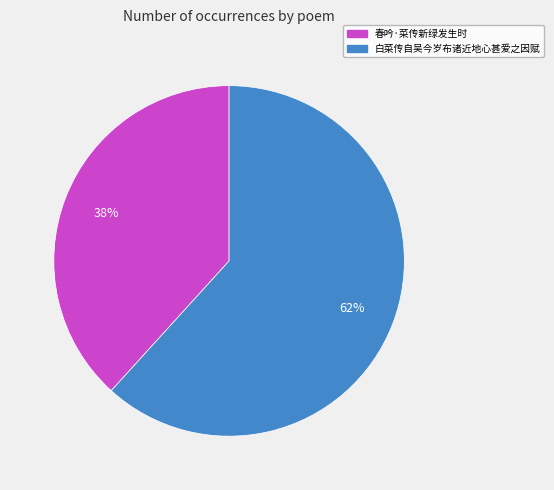

Which slice is the largest?

白菜传自吴今岁布诸近地心甚爱之因赋